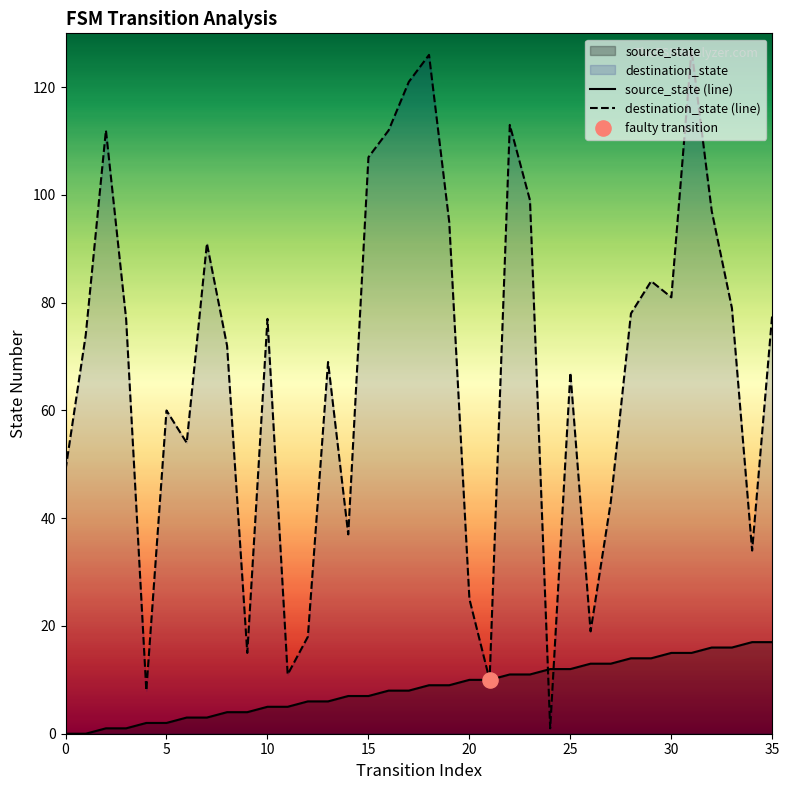

Which series contains the lowest Y value?

source_state (line)